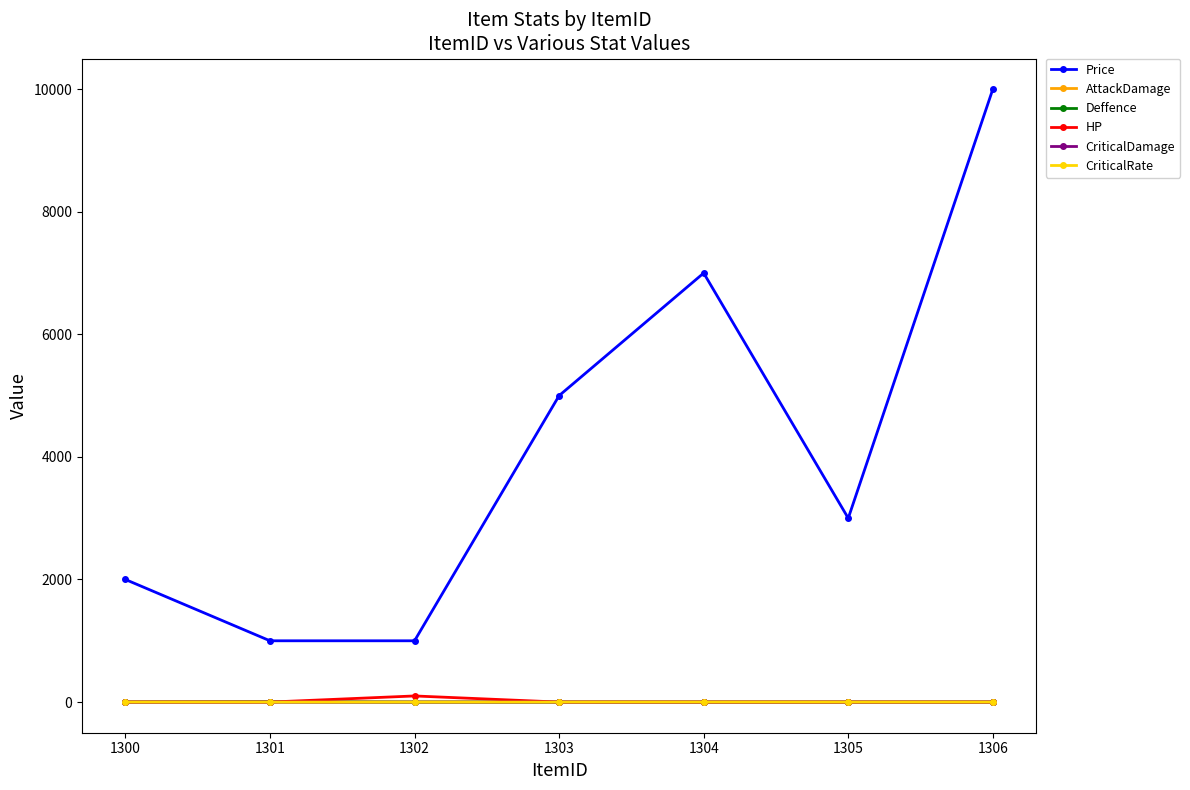

The CriticalDamage series shows 0.0 at 1301. True or false?

True